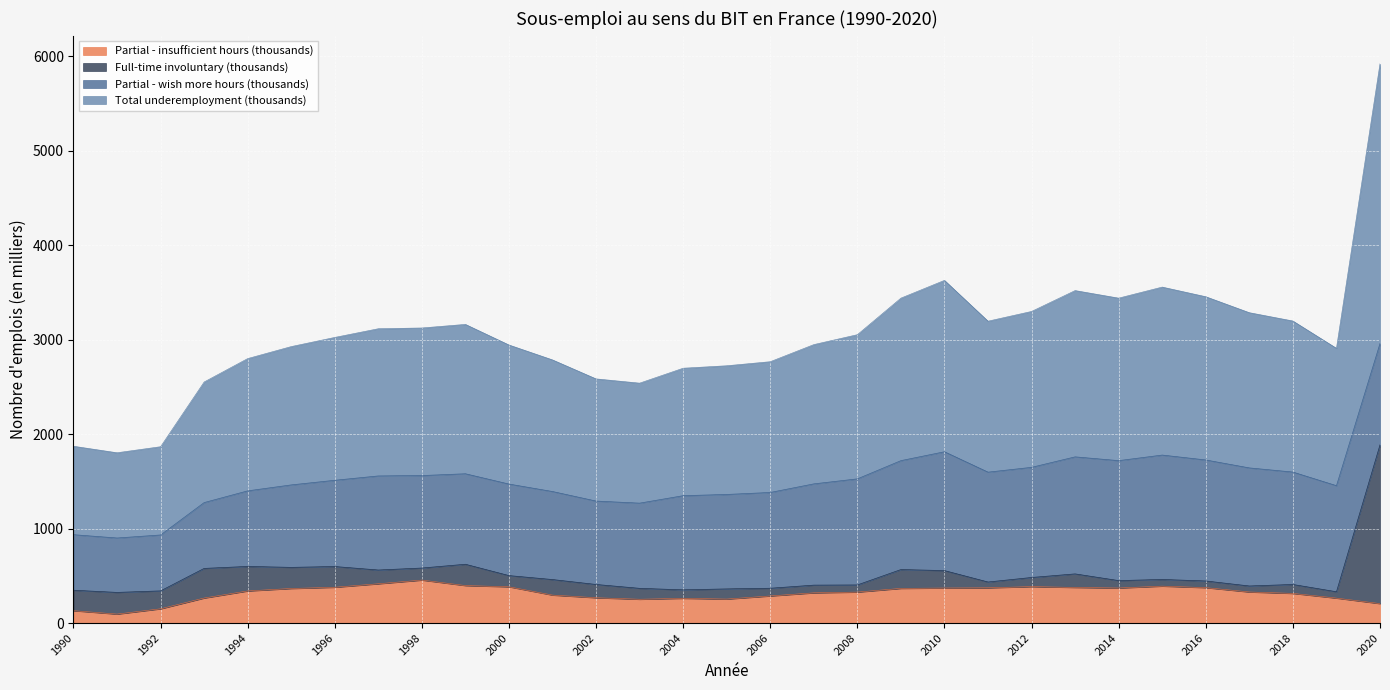

What is the sum of the Full-time involuntary (thousands) values at 2011 and 2009?

262.0